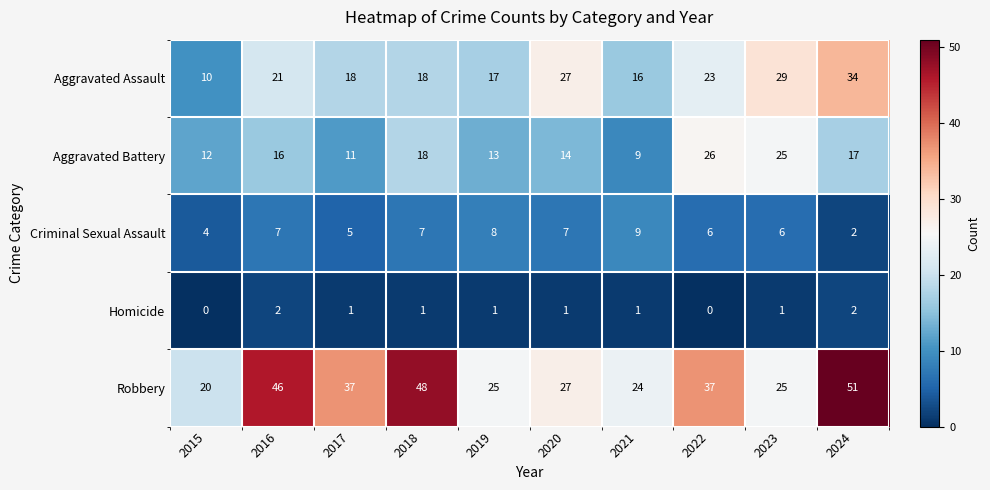

Which series has the widest spread of values?

Robbery